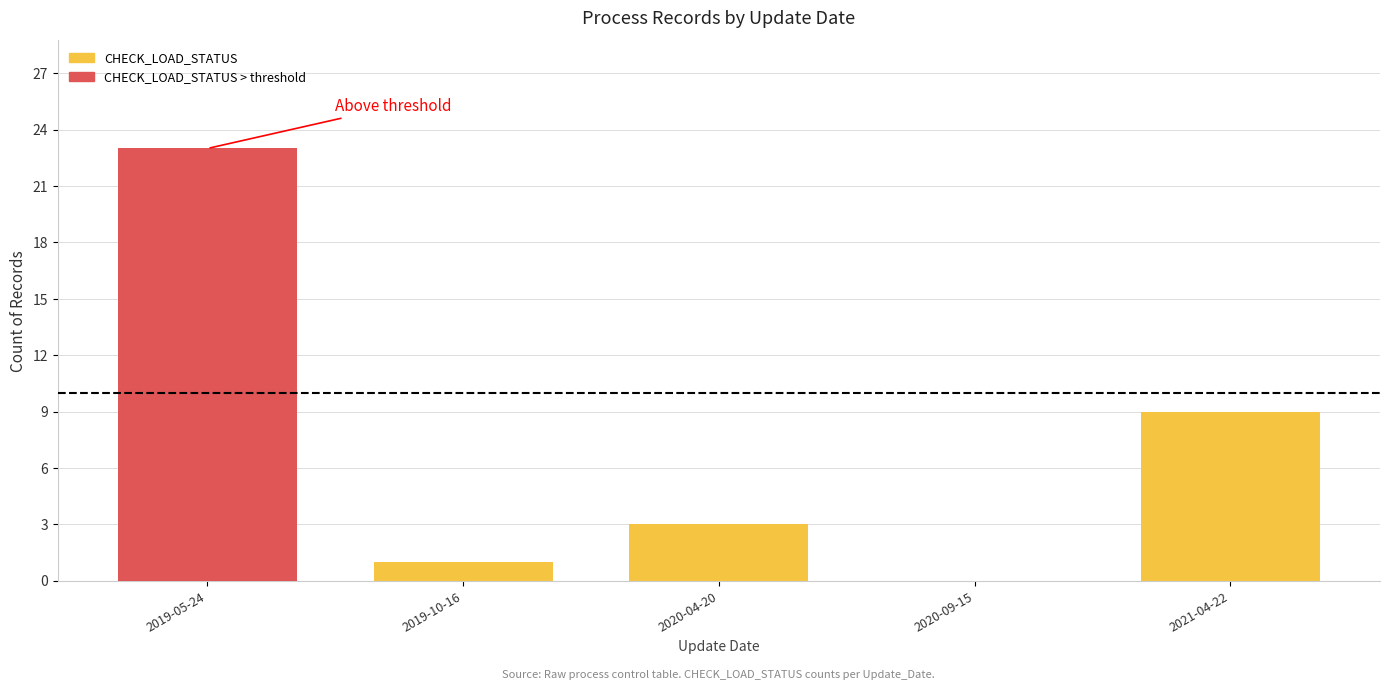

What is the average value?

7